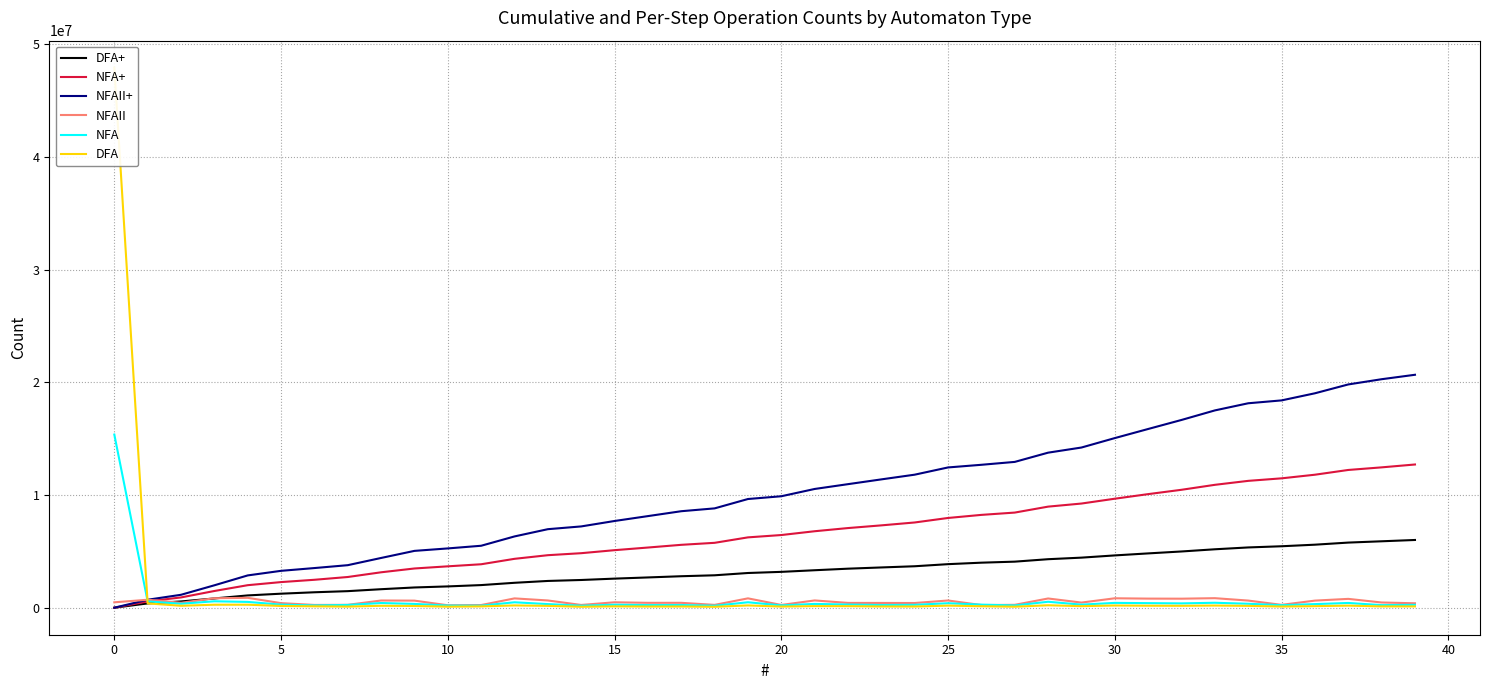

What is the value of the NFAII point at the 23rd from the left?

426830